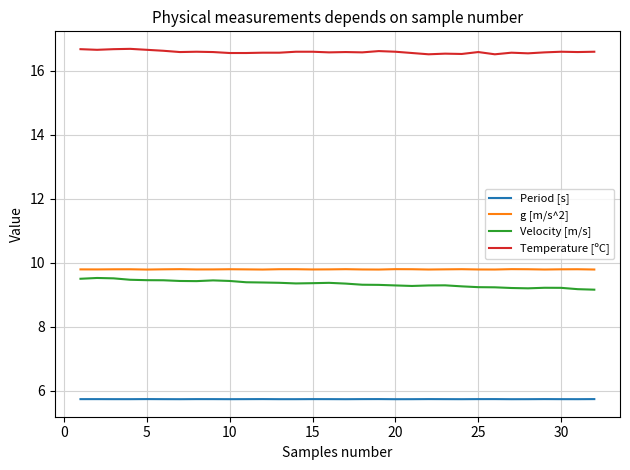

True or false: Temperature [ºC] and Velocity [m/s] cross at least once.

False